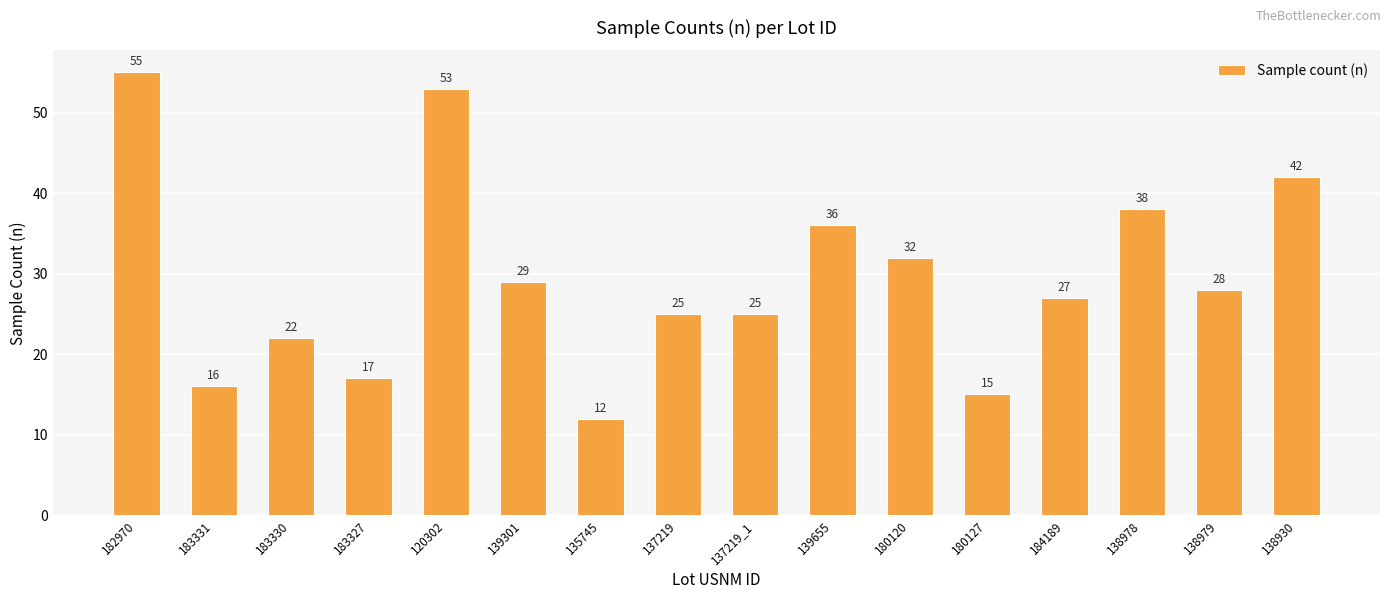

The chart shows a value of 16 at 138930. True or false?

False